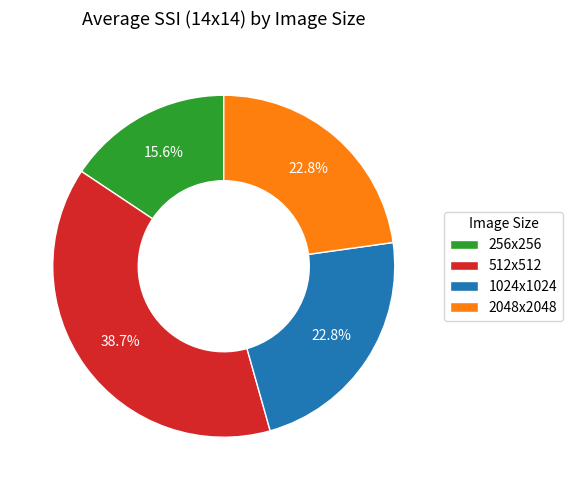

Does 2048x2048 account for over 50% of the chart?

No